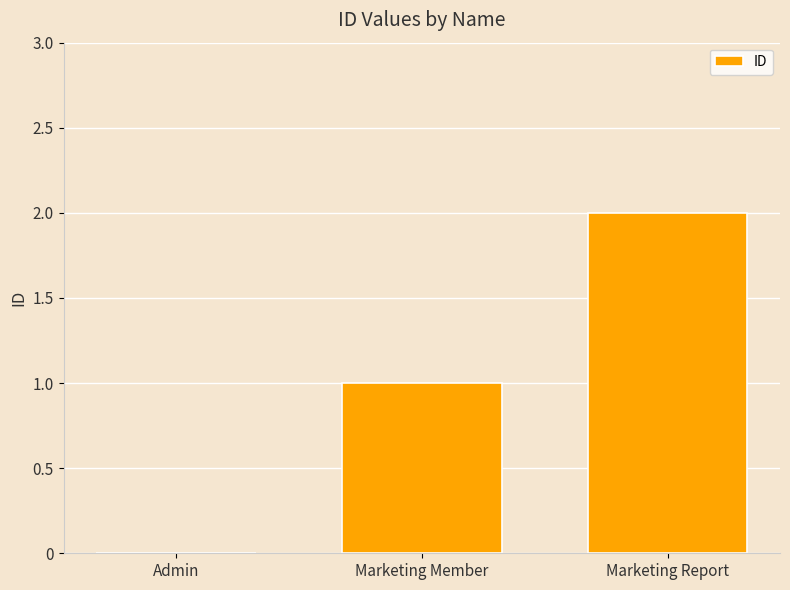

What is the ratio of the value at Marketing Report to the value at Marketing Member?

2.0